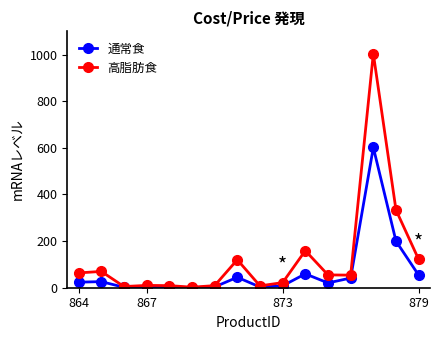

What is the maximum value shown in the chart?

1003.9